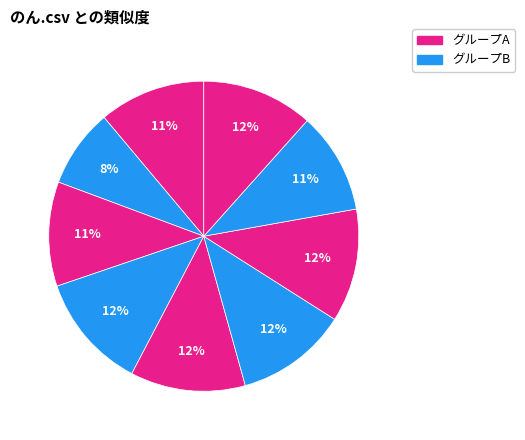

How many segments does this pie chart have?

9